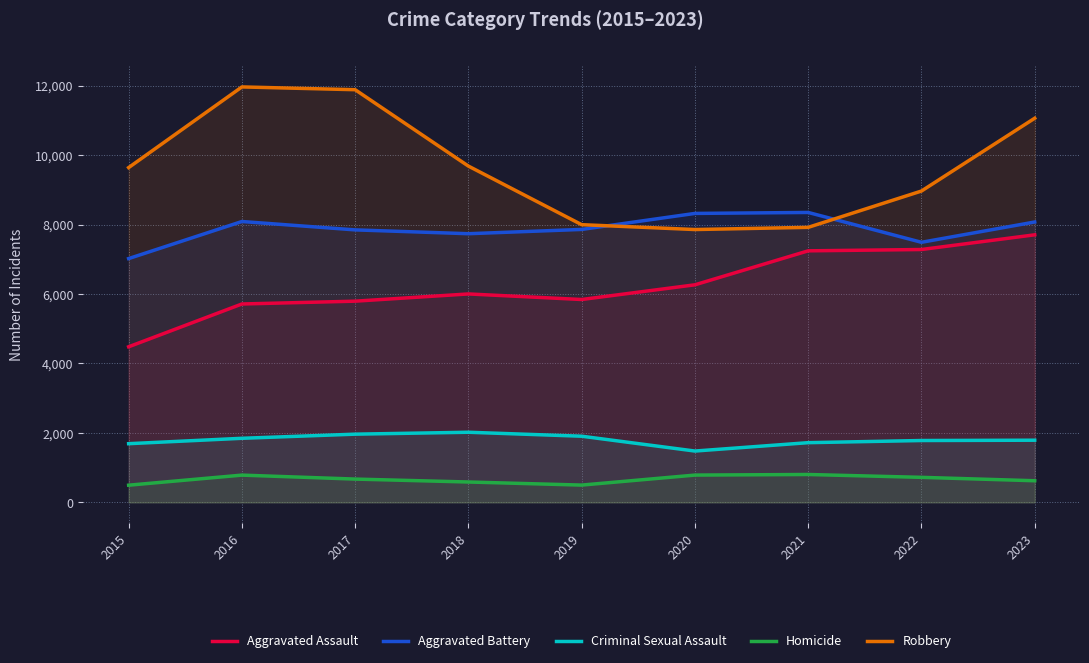

Where is Homicide nearest to the value 650?

2017